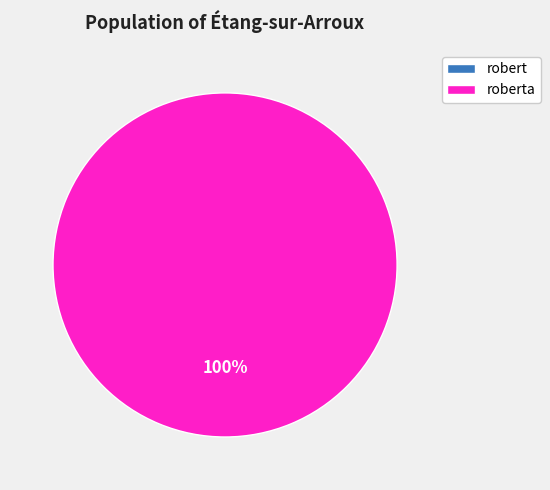

Which category has the smallest portion of the pie?

robert